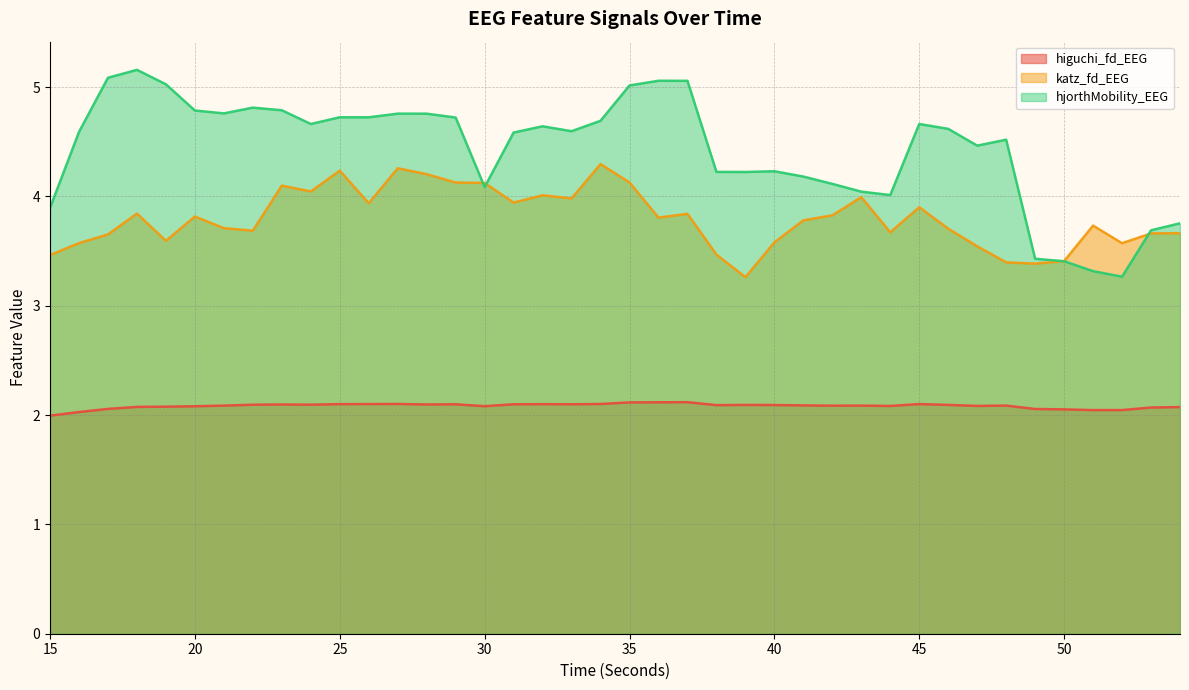

The hjorthMobility_EEG series shows 4.2 at 40. True or false?

True